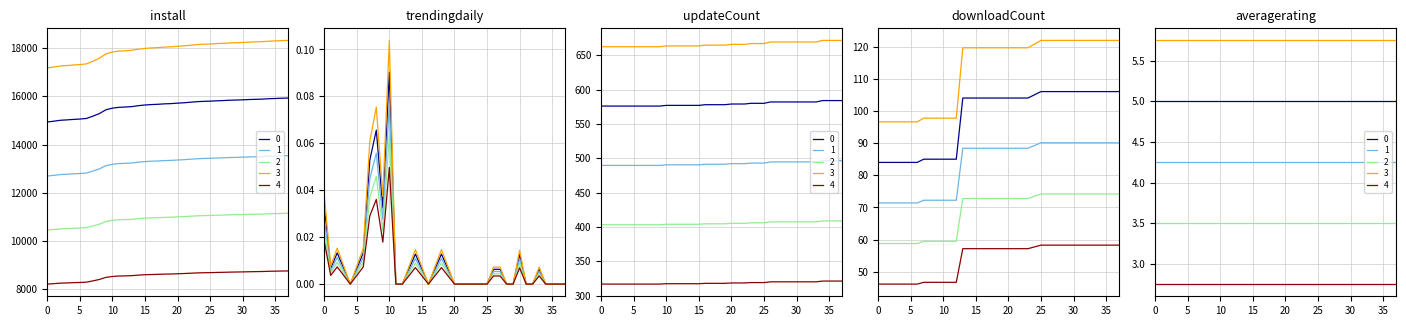

In trendingdaily, how many points are lower than both neighbors (excluding endpoints)?

4